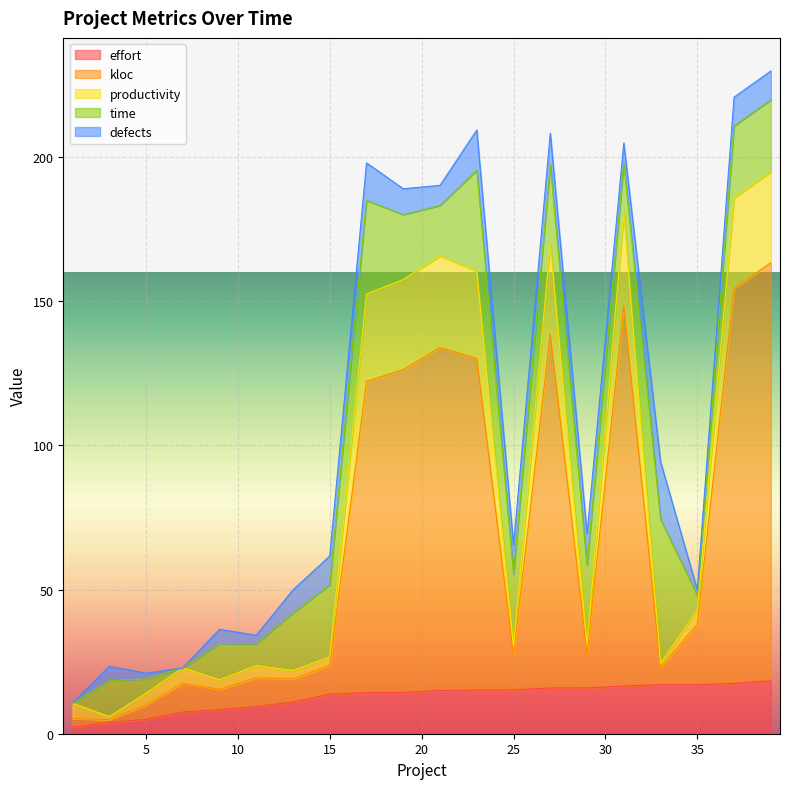

What are all the series names shown in the legend?

effort, kloc, productivity, time, defects